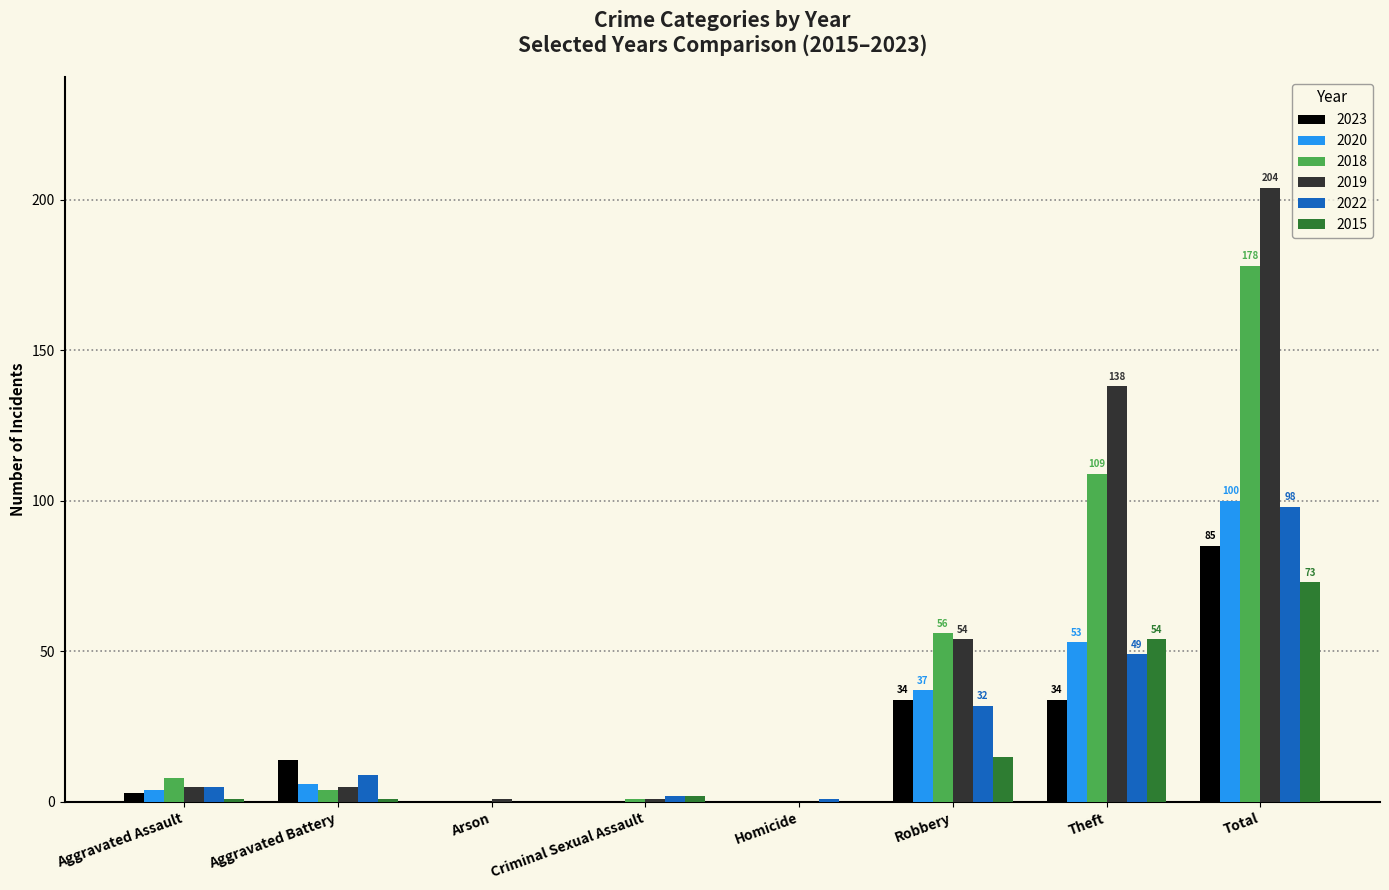

The value of 2020 at Aggravated Battery is 6. True or false?

True